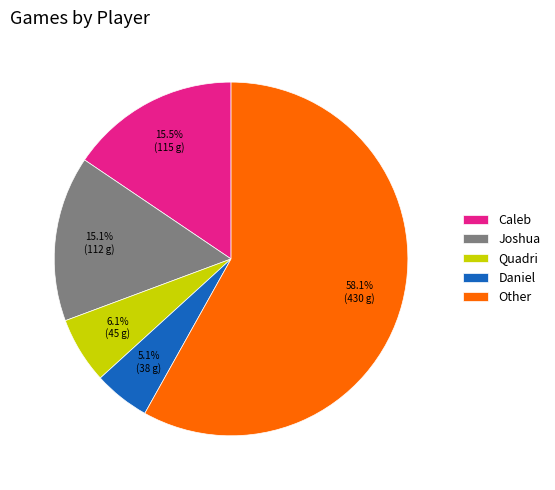

What percentage is NOT represented by Quadri?

93.9%